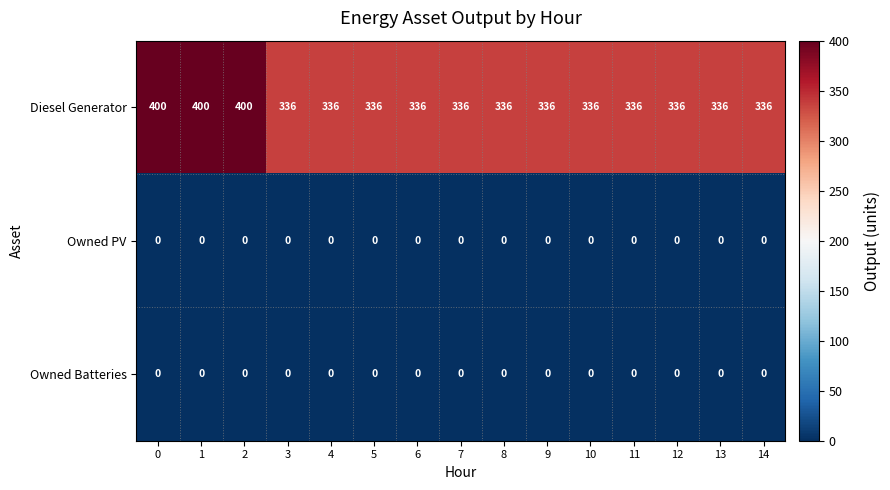

What is the total value across all series at 13?

336